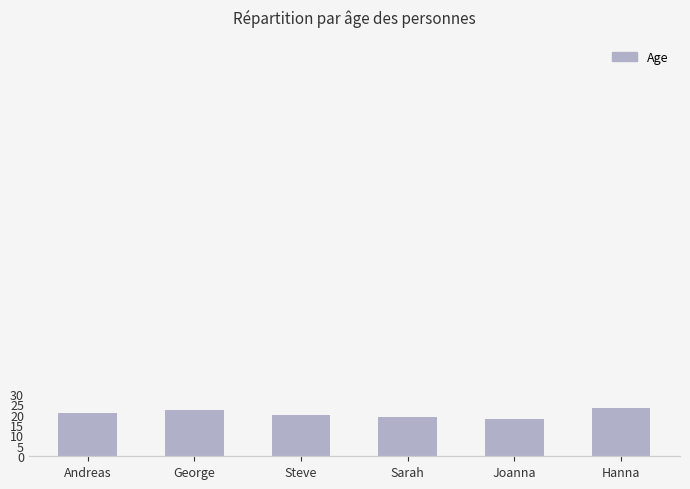

Is it true that the value at Hanna is 23?

True